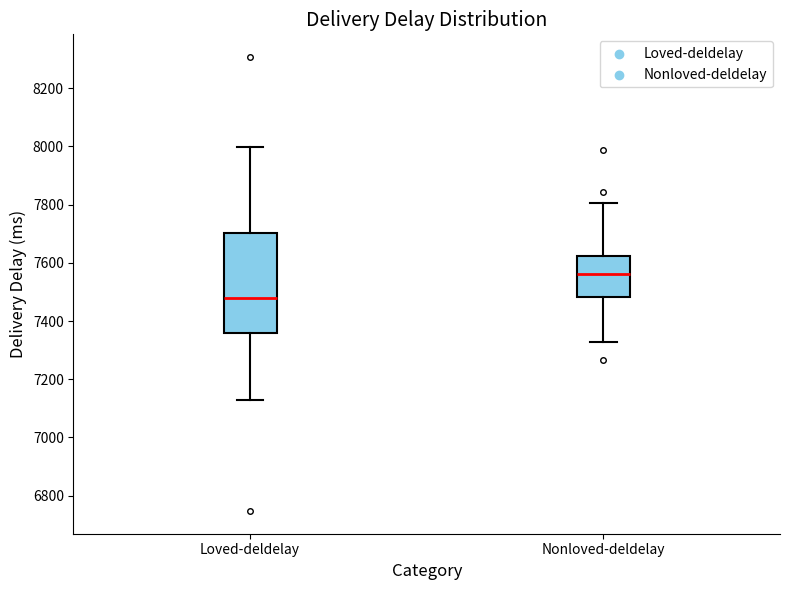

Reading left to right, transcribe this box plot: for each box, give where its median line is, the range the box spans, and where its two whiskers end, as read against the y-axis. The values are not printed on the chart, so give them approximately, as read against the axis.

Loved-deldelay: median 7480, box 7360 to 7700, whiskers 7120 to 8000
Nonloved-deldelay: median 7560, box 7480 to 7620, whiskers 7320 to 7800